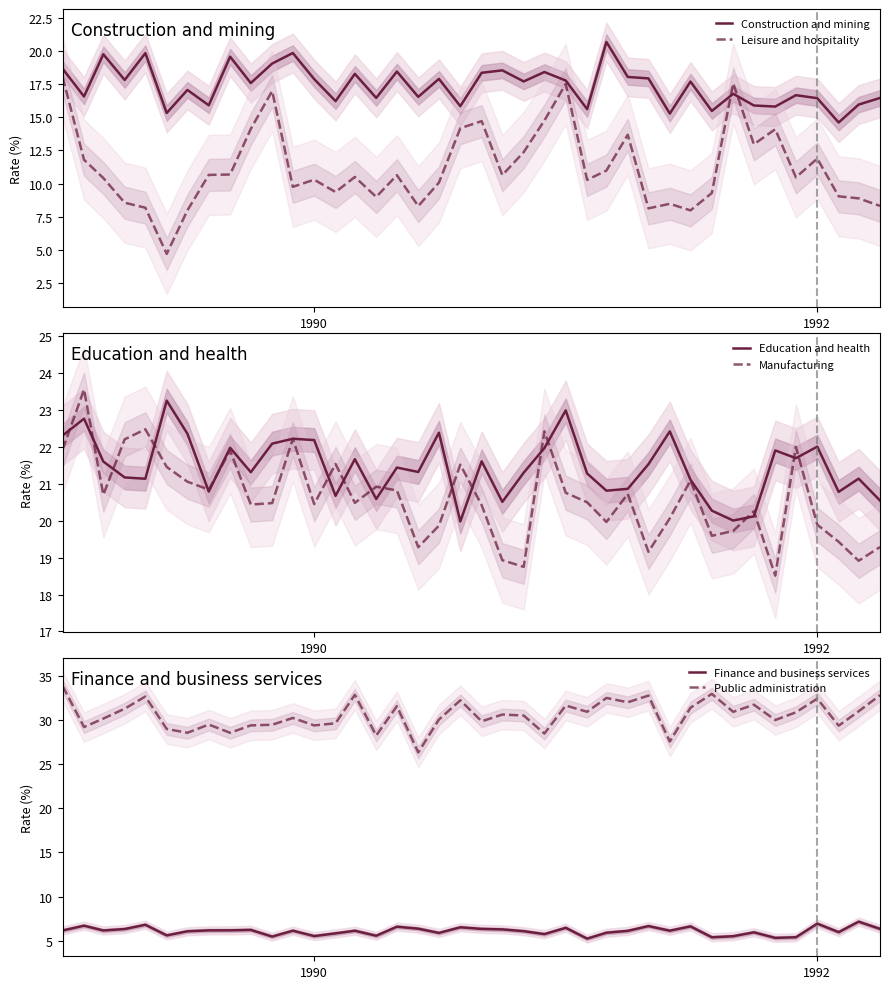

What is the minimum value for Construction and mining?

14.6